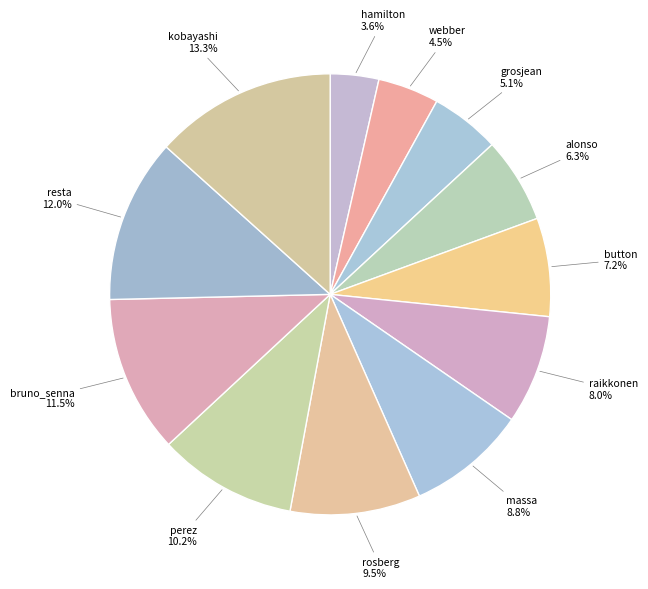

The perez slice represents 10% of the pie. True or false?

True